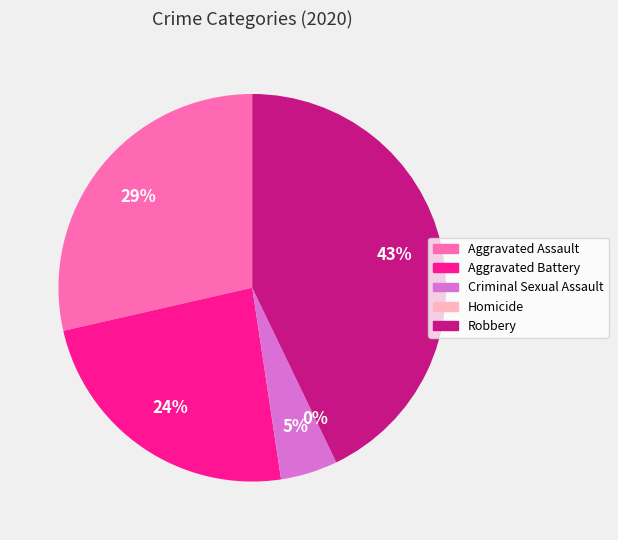

Between Aggravated Battery and Criminal Sexual Assault, which is larger?

Aggravated Battery